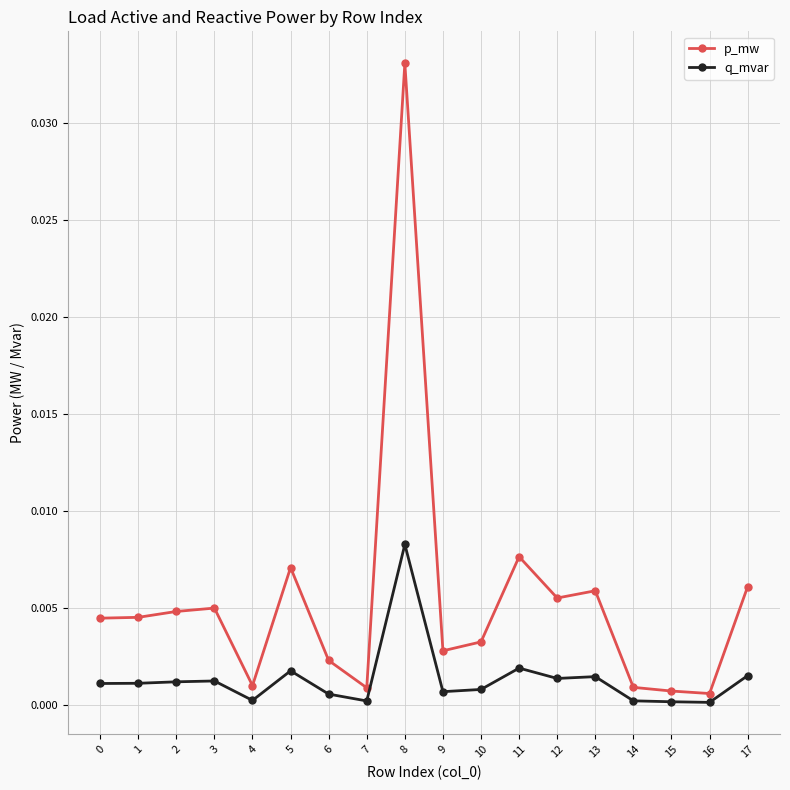

What are all the series names shown in the legend?

p_mw, q_mvar